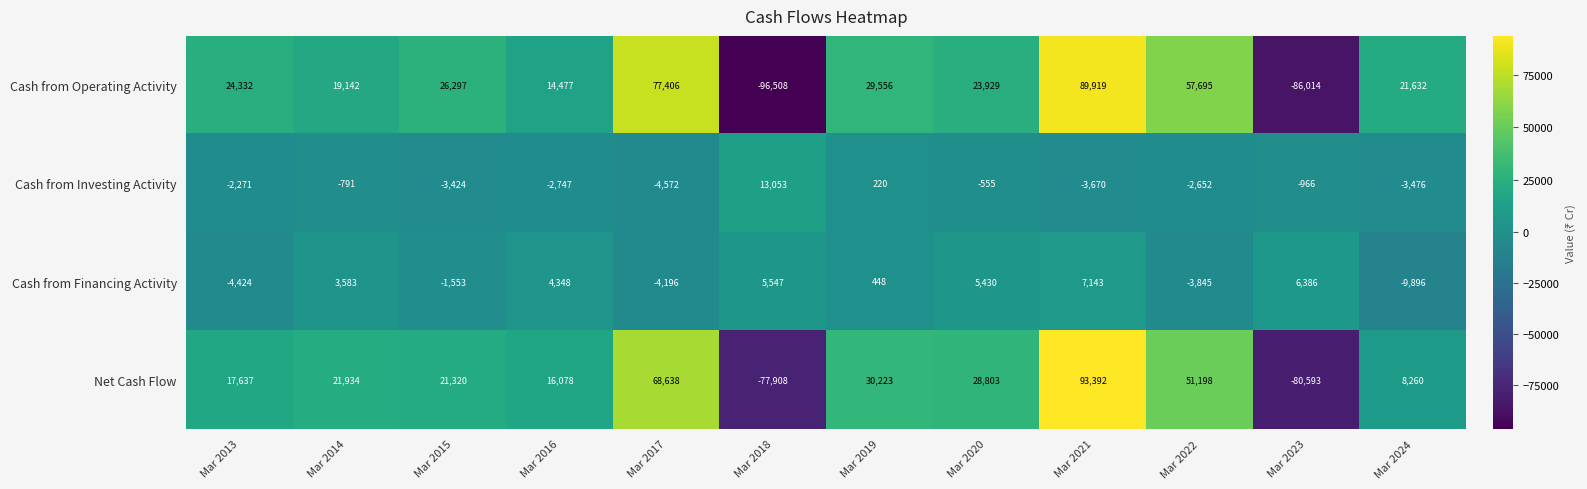

How many values in Cash from Investing Activity are above zero?

2